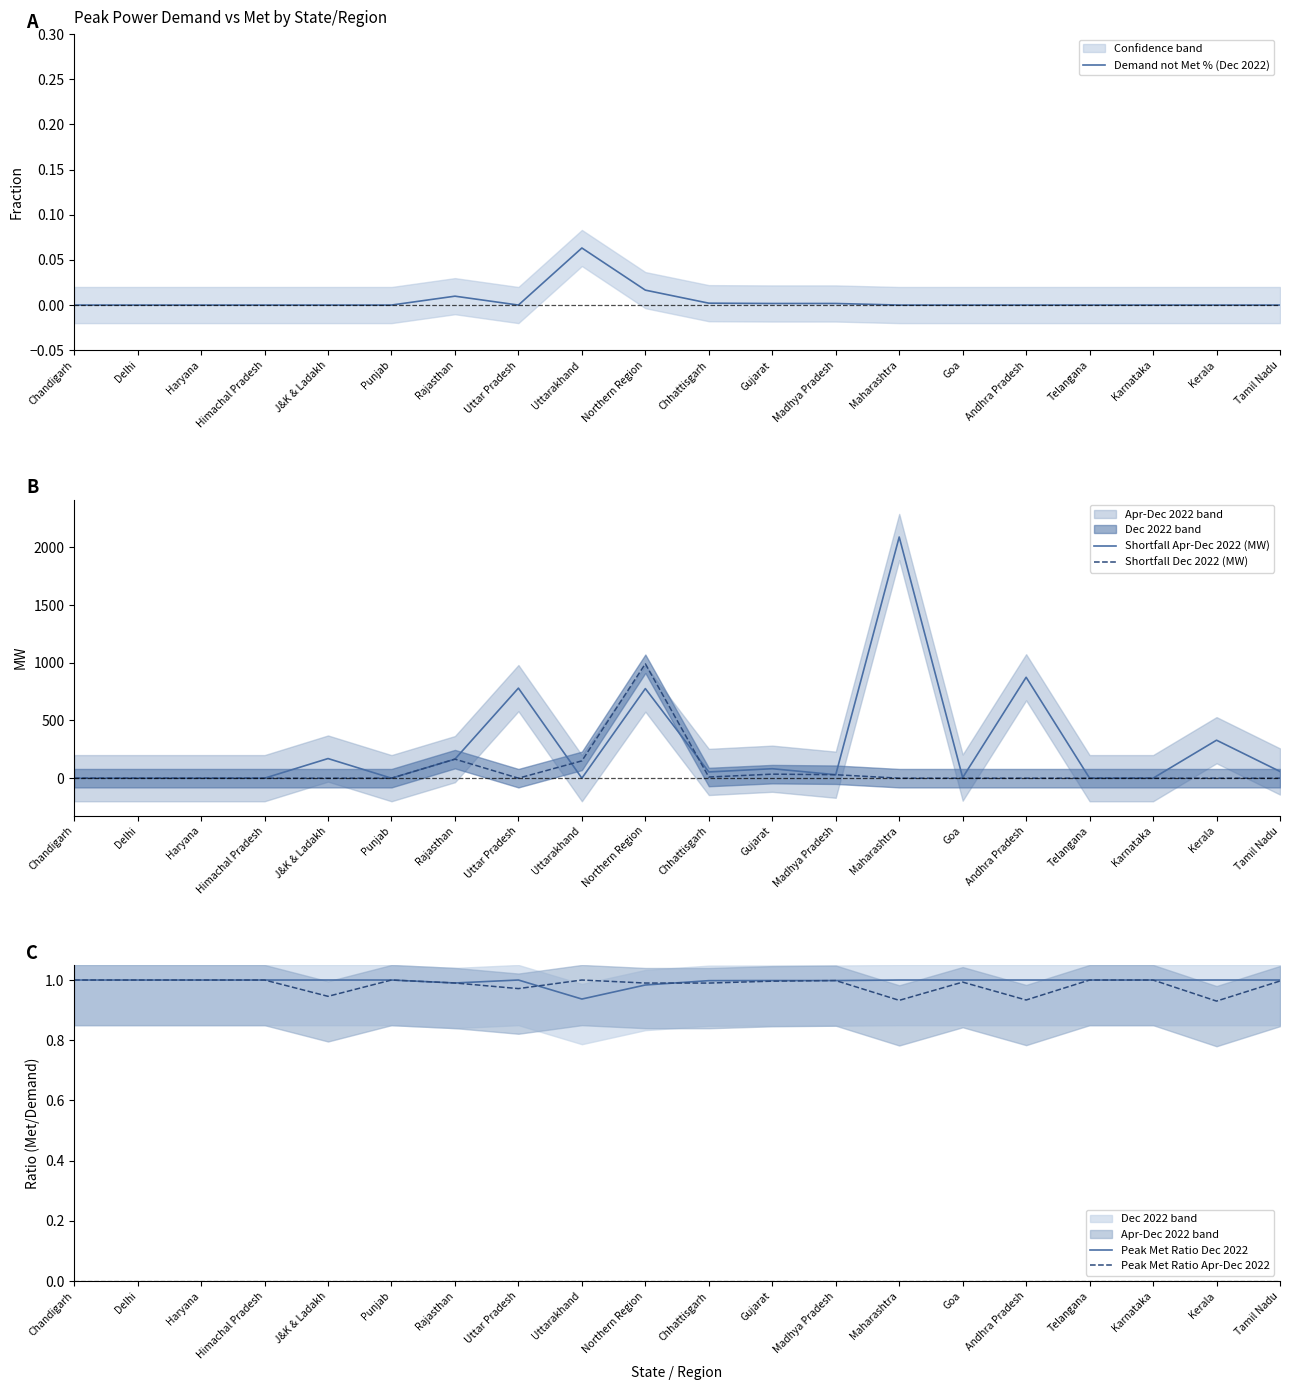

Which series ends up on top after the final intersection of Shortfall Dec 2022 (MW) and Shortfall Apr-Dec 2022 (MW)?

Shortfall Apr-Dec 2022 (MW)